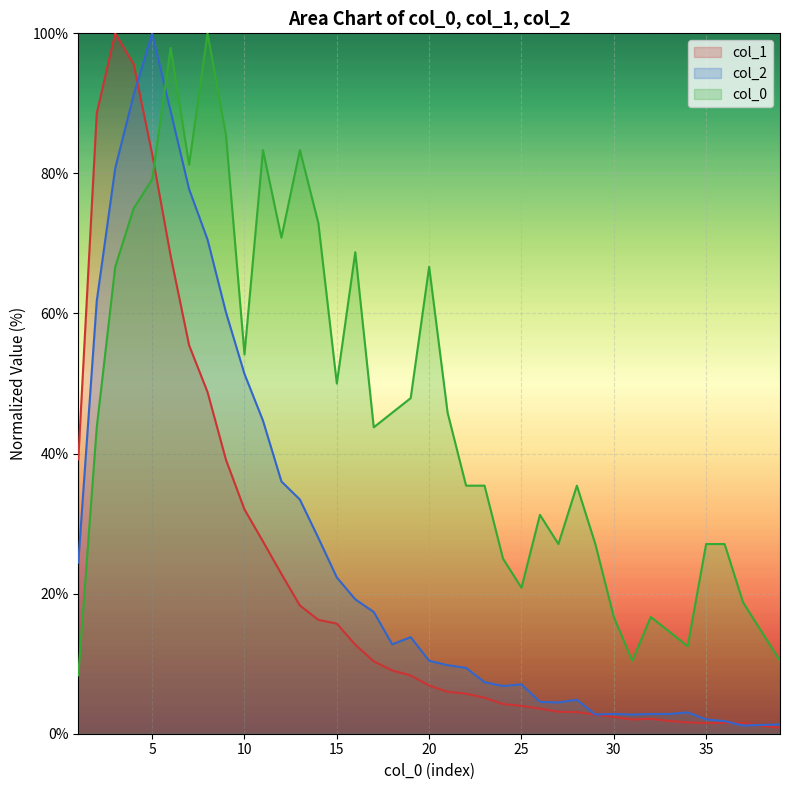

Between which two adjacent categories do col_0 and col_2 first intersect?

5 and 6